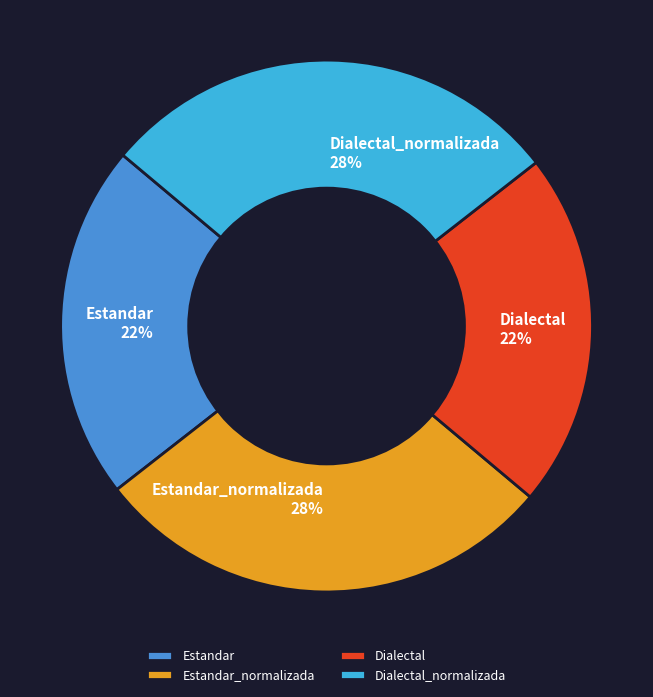

What is the ratio of the value at Estandar to the value at Estandar_normalizada?

0.8